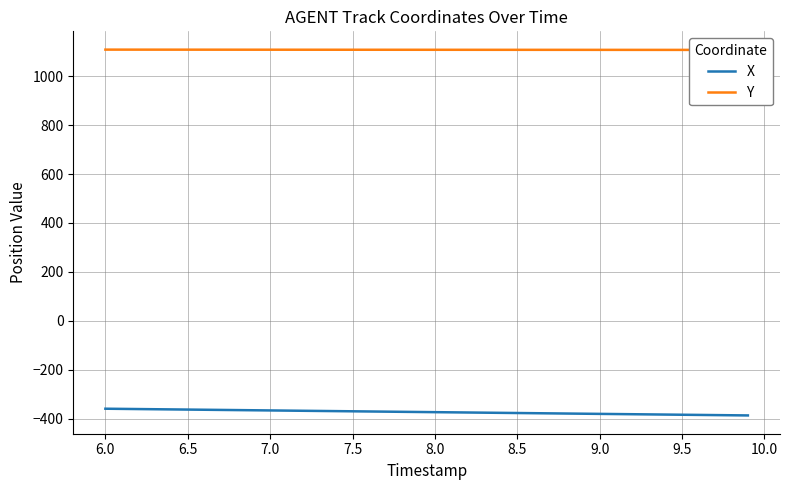

How many lines are shown in the chart?

2